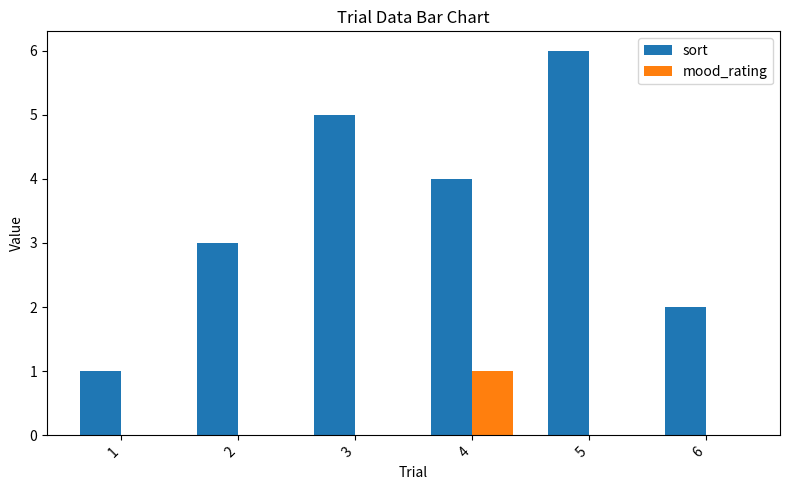

What is the maximum value for sort?

6